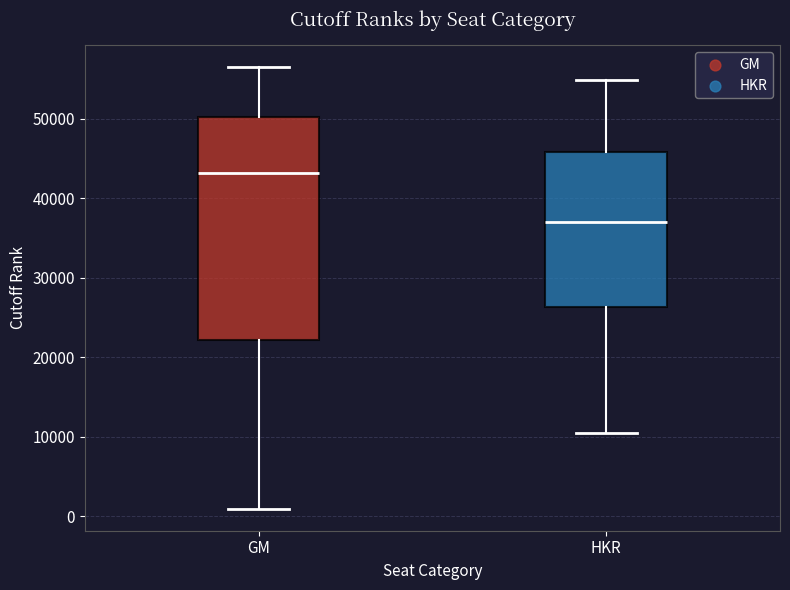

Comparing the boxes themselves (not the whiskers), which one is the tallest?

GM